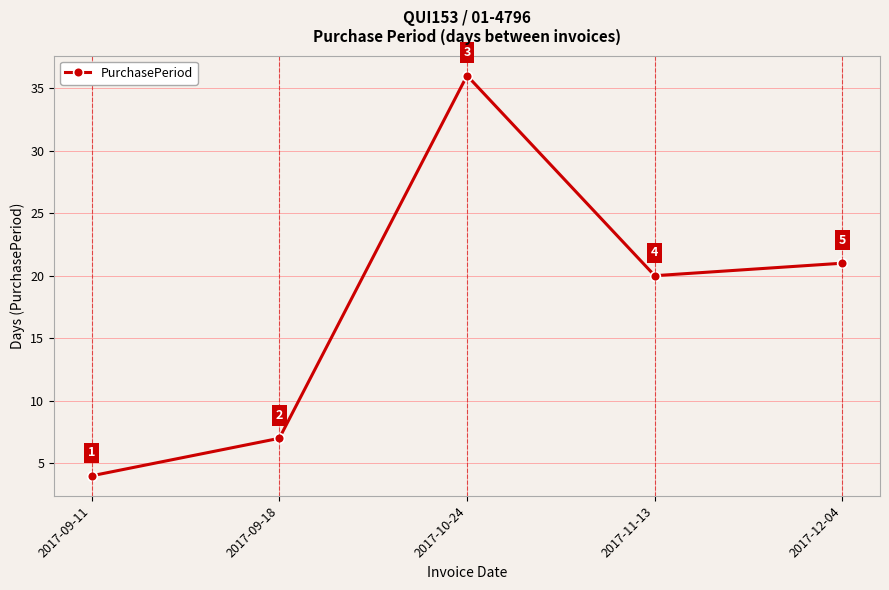

List the labels in order of value, largest first.

2017-10-24, 2017-12-04, 2017-11-13, 2017-09-18, 2017-09-11